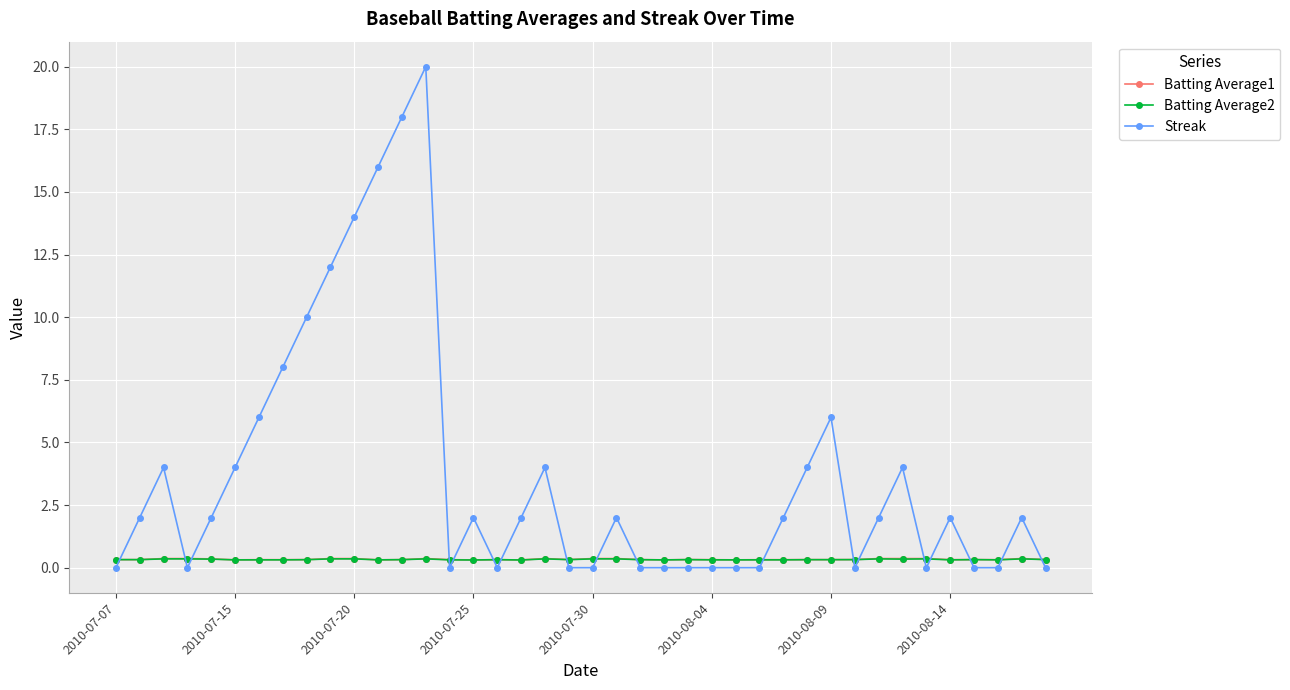

Which series has the widest spread of values?

Streak